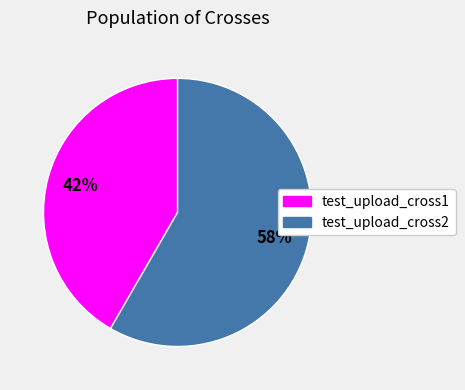

To the nearest percent, what is the combined percentage of test_upload_cross2 and test_upload_cross1?

100%